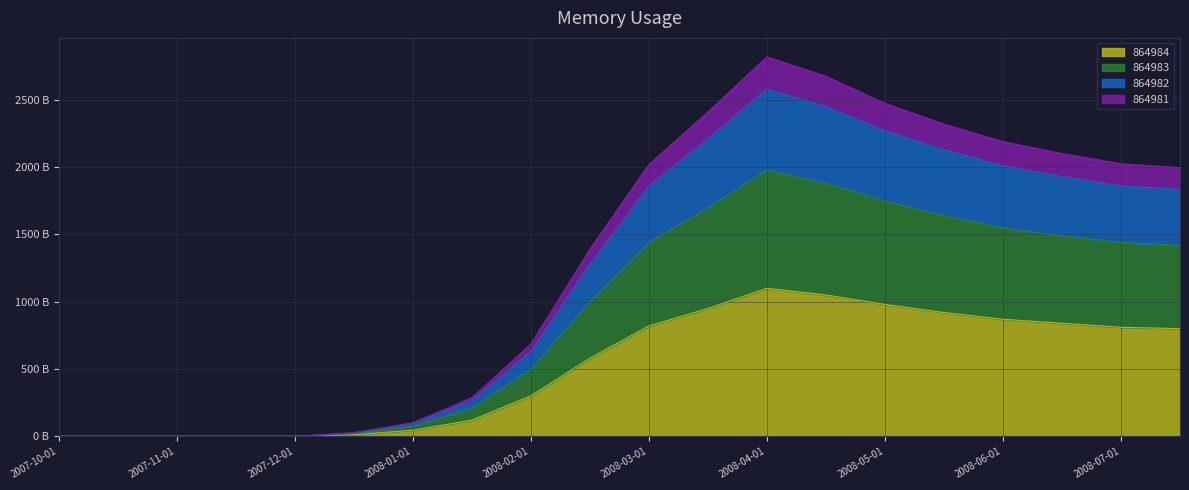

Where is 864984 nearest to the value 550?

2008-02-15